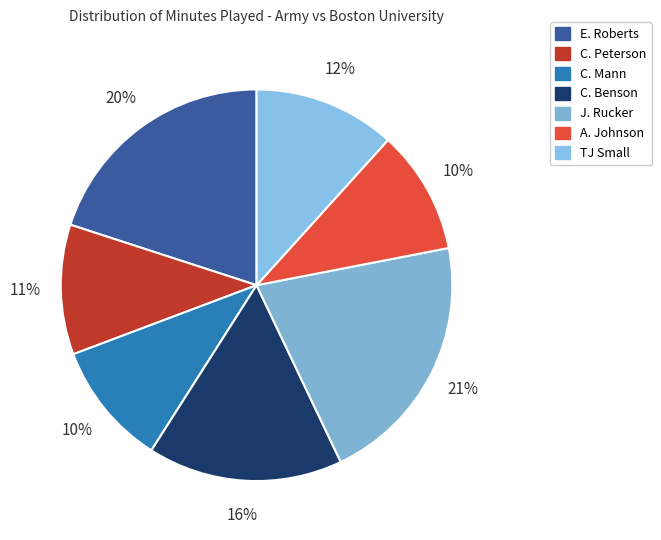

What is the largest slice in the pie chart?

J. Rucker